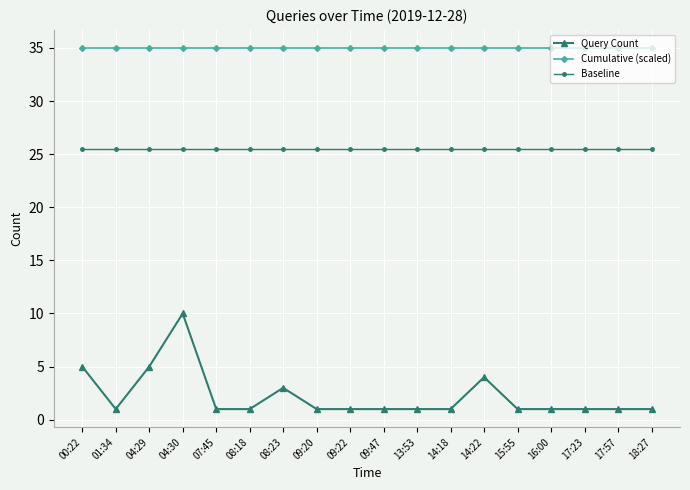

What are all the series names shown in the legend?

Query Count, Cumulative (scaled), Baseline